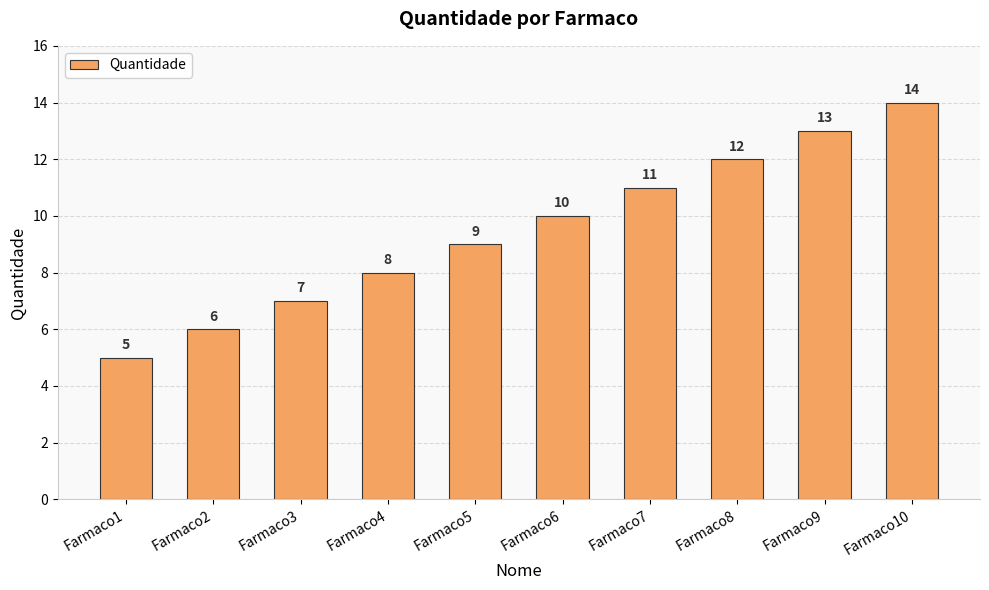

What is the average value?

10